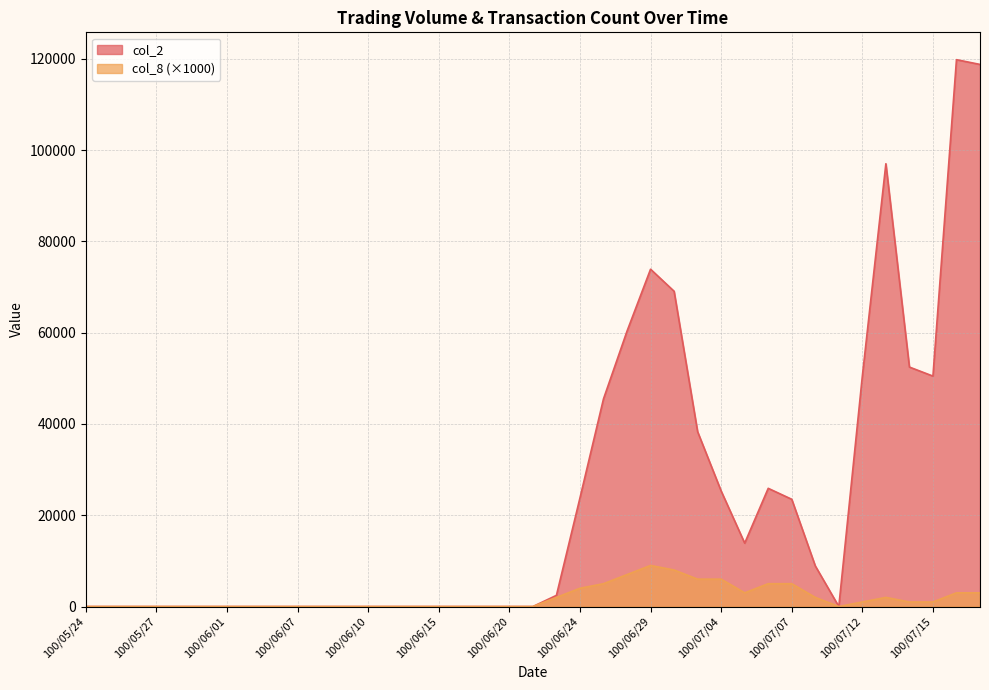

Rank the series by their maximum value, from lowest to highest.

col_8 (×1000), col_2